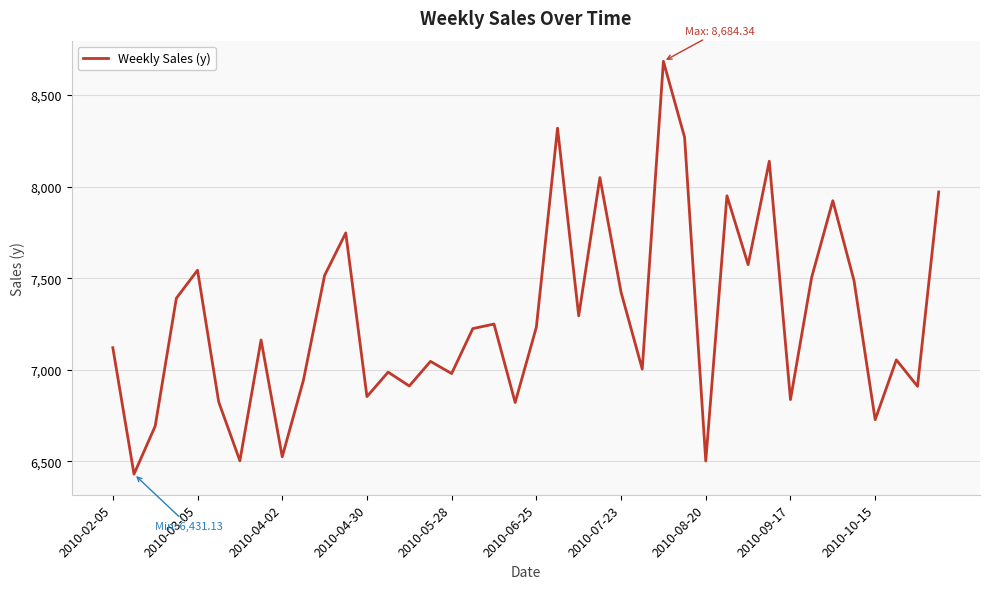

How many interior local valleys (lower than both neighbors) does the data have?

14